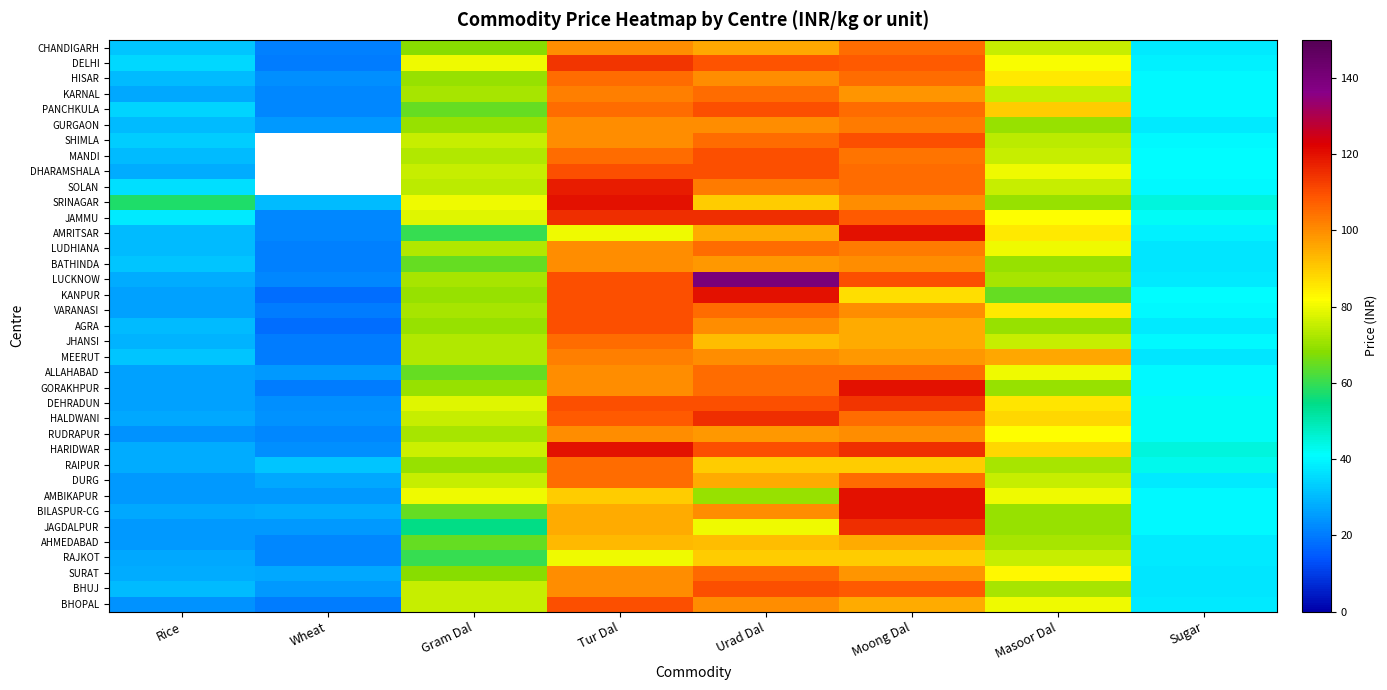

Is it true that RAJKOT equals 42.5 at Masoor Dal?

False